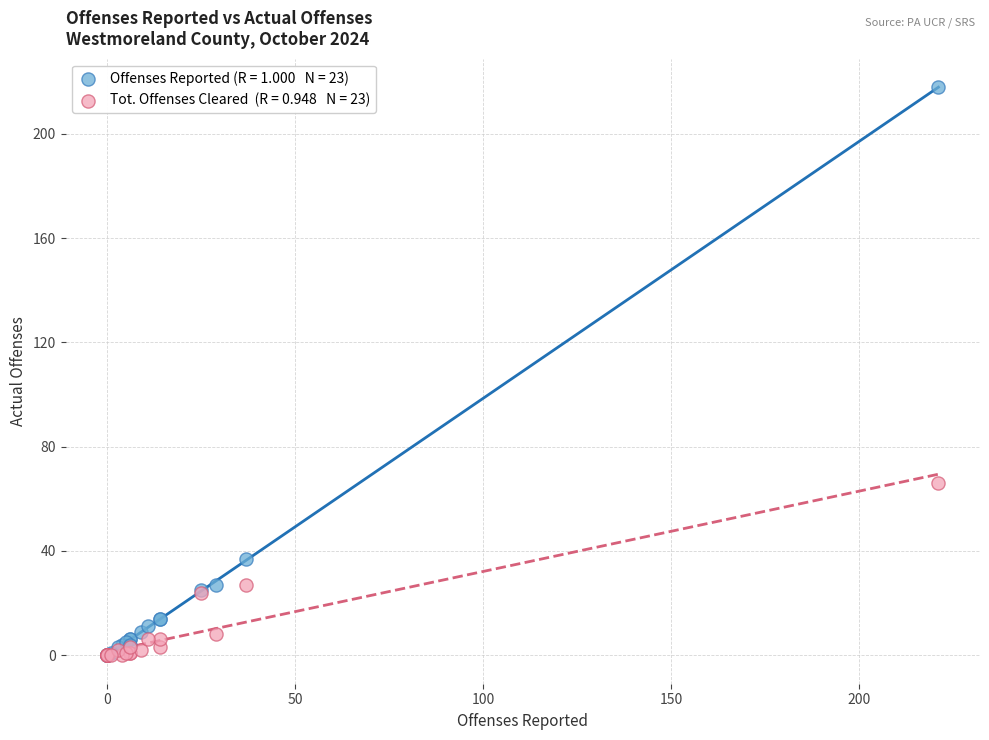

Across all series, what Y value is closest to 109?

66